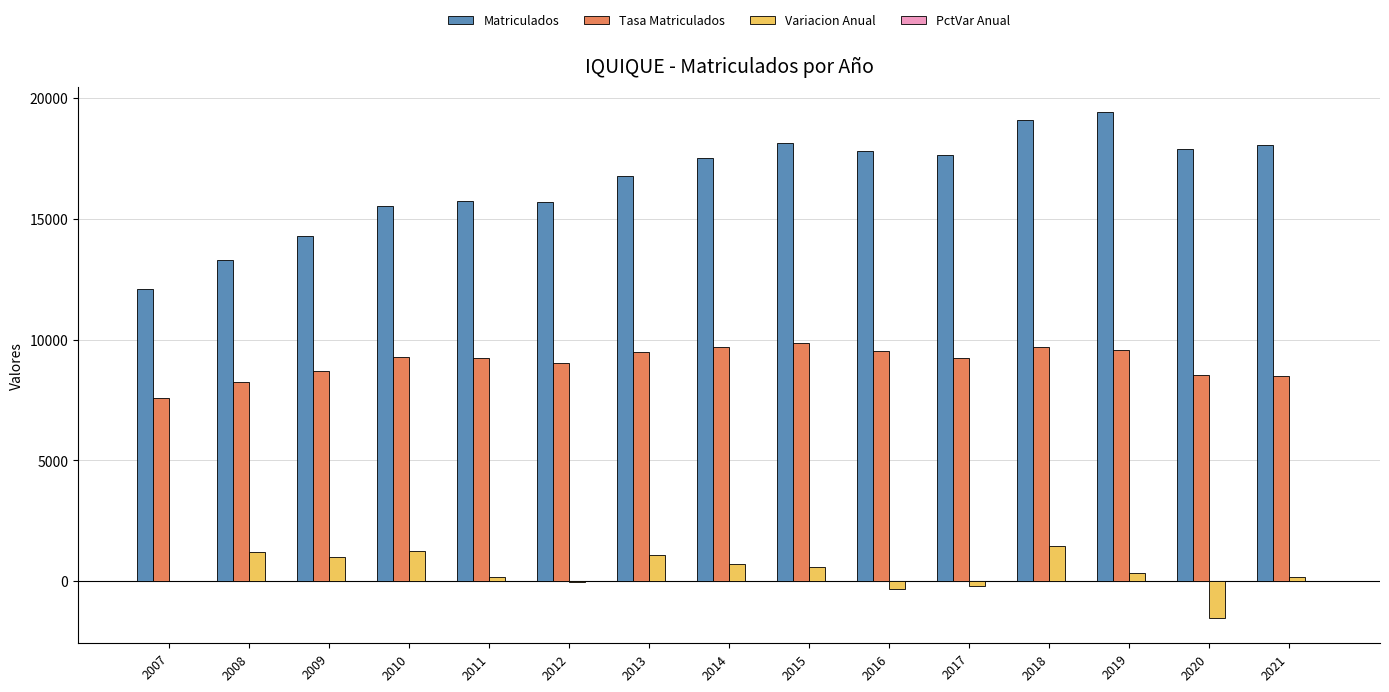

Which series has the largest total across all categories?

Matriculados